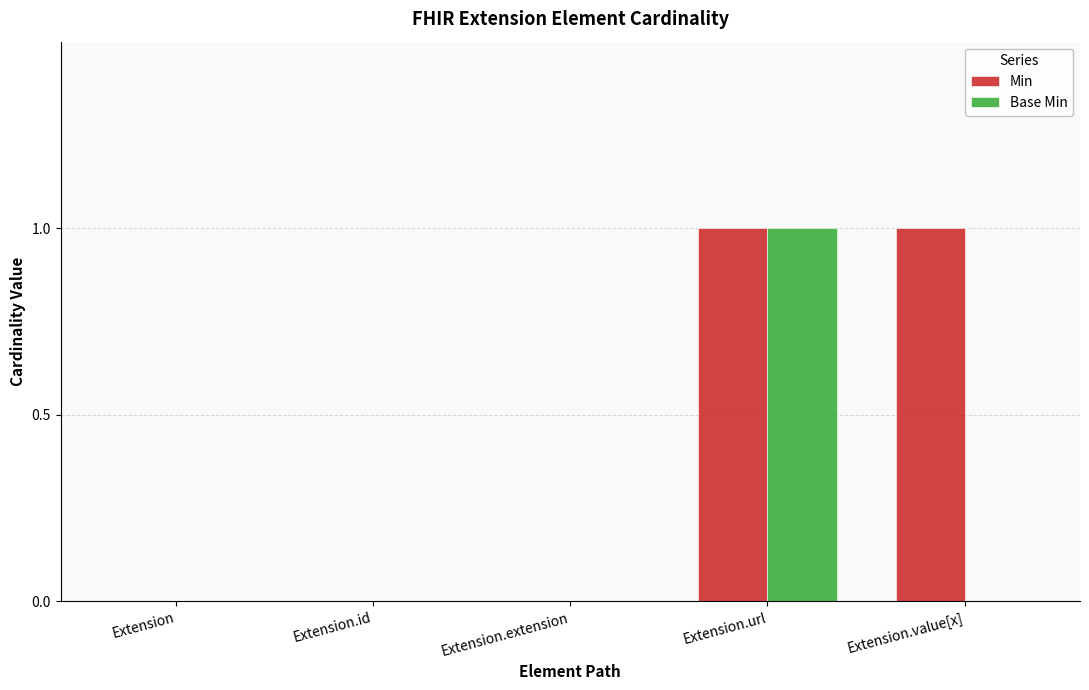

Between Extension.extension and Extension.value[x], which series saw the biggest shift?

Min